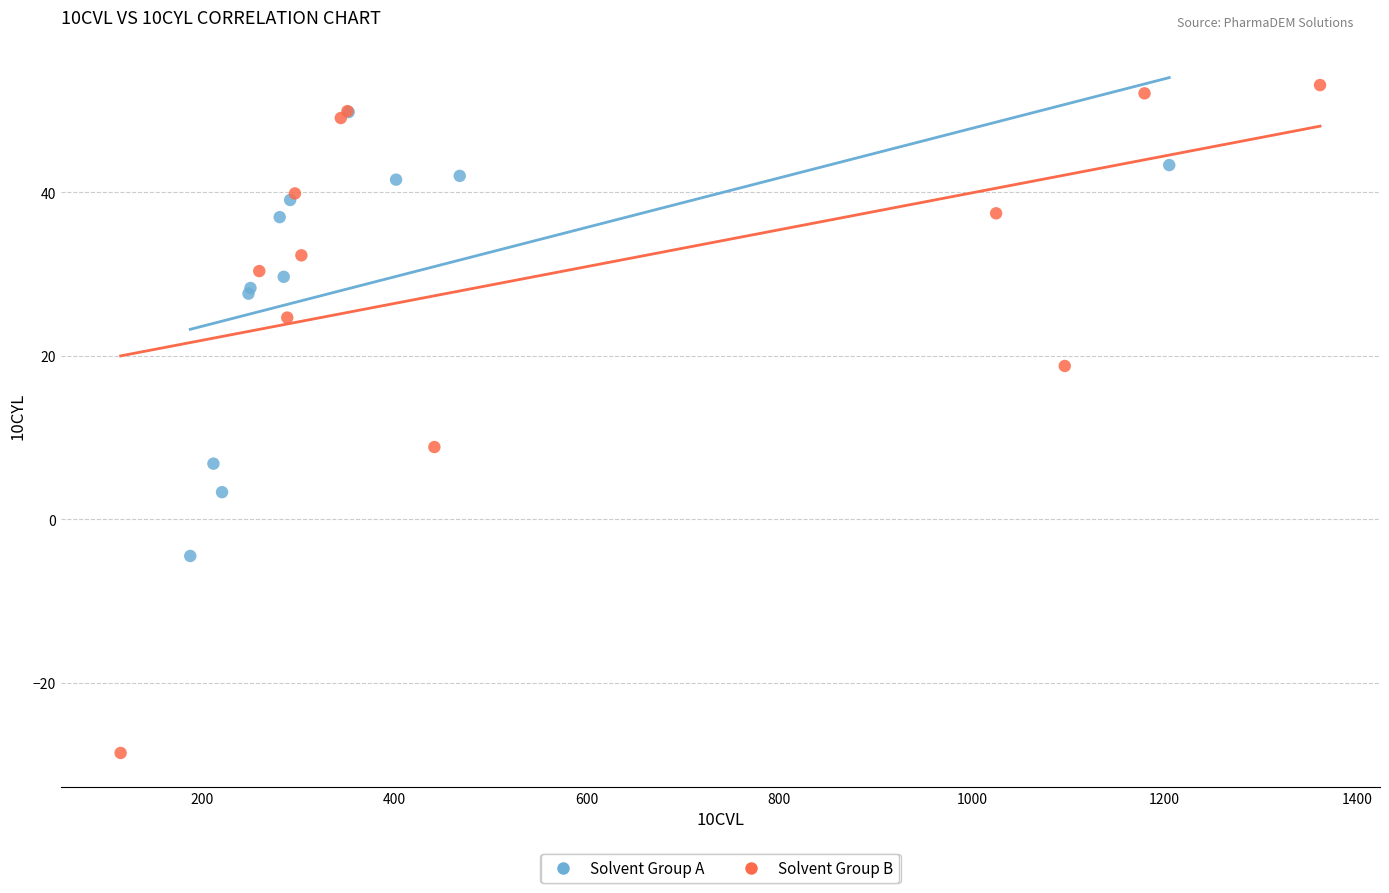

Which series has the largest Y range (max minus min)?

Solvent Group B